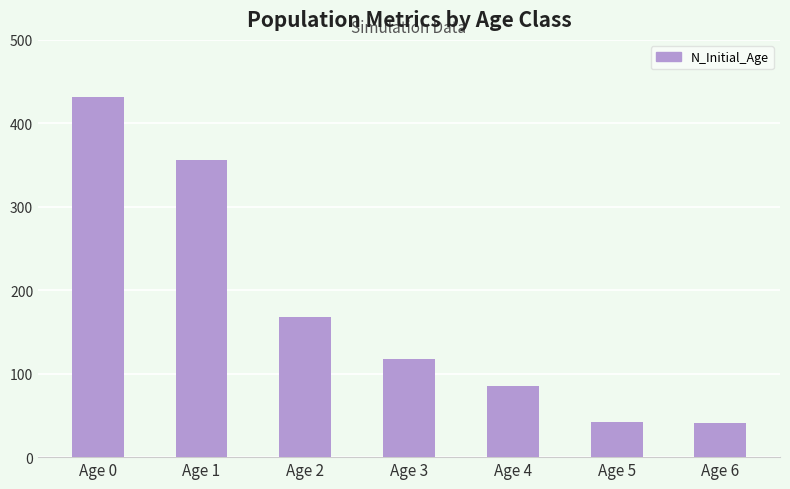

What is the change in value from Age 2 to Age 6?

-127